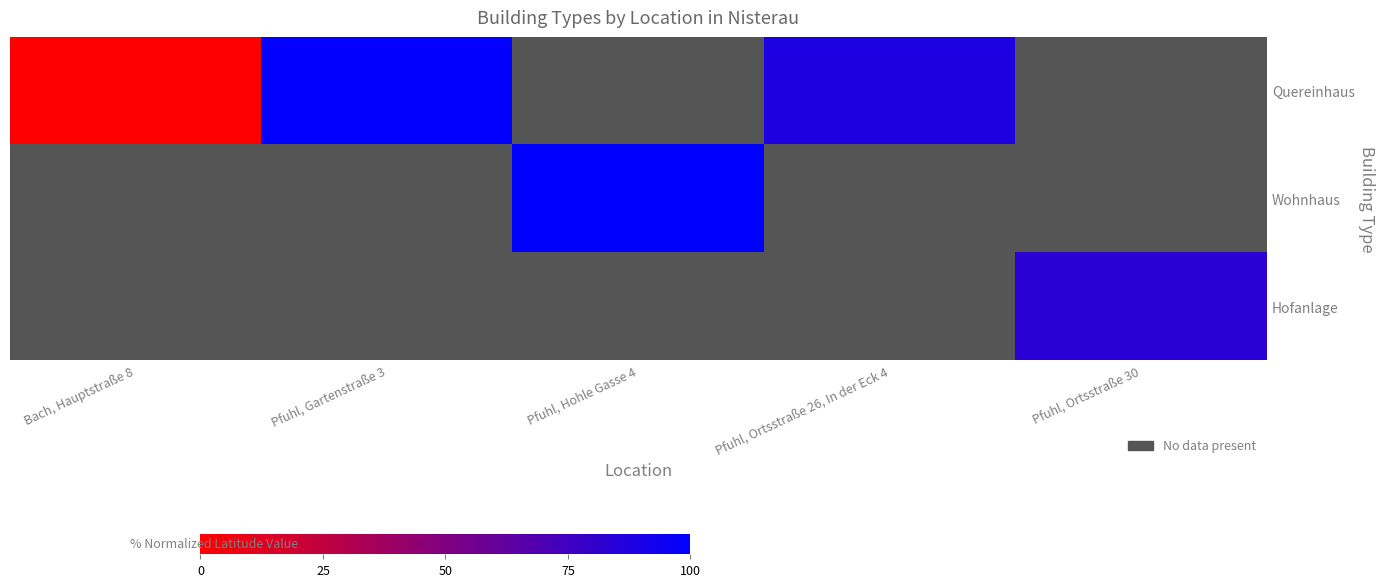

What is the maximum value shown in the chart?

100.0